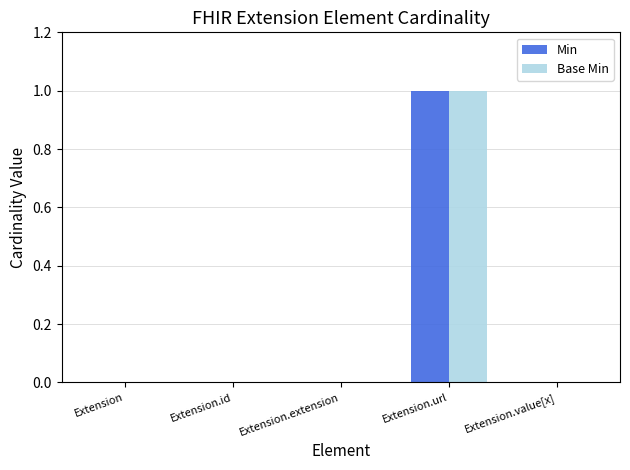

Does the chart contain stacked bars?

No